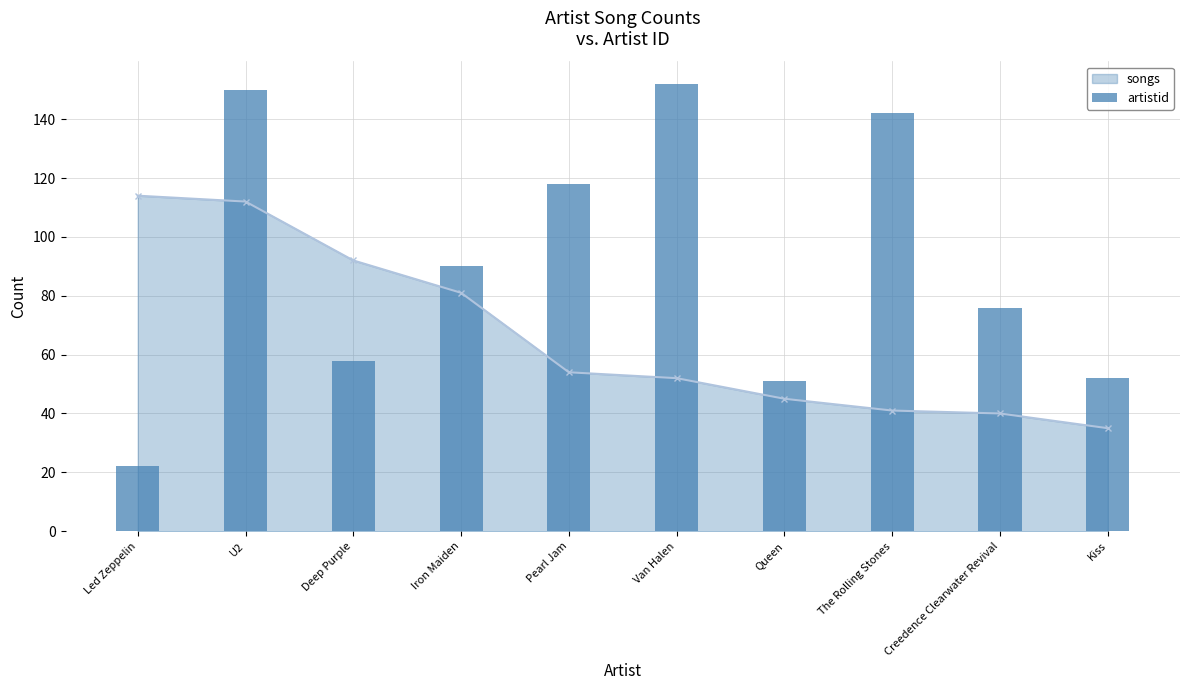

Where is the data nearest to the value 87?

Iron Maiden